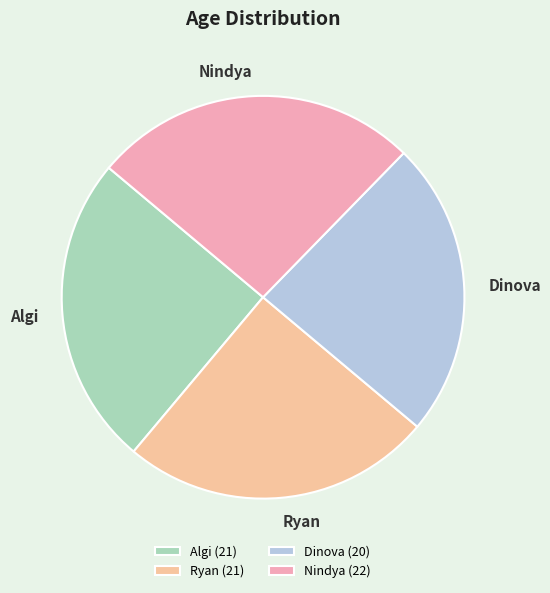

Combined, do Nindya and Algi account for over 50%?

Yes